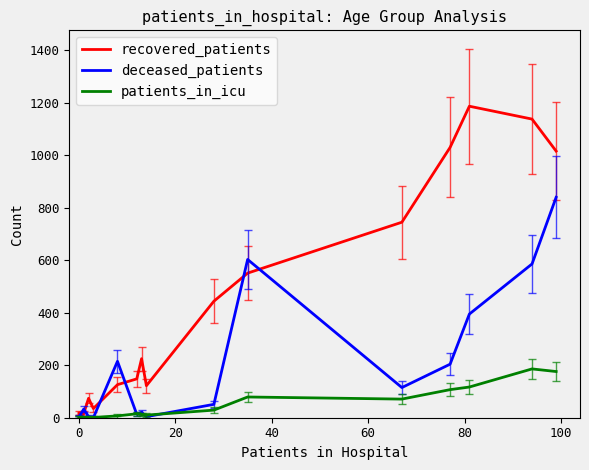

What is the average value of the deceased_patients series?

193